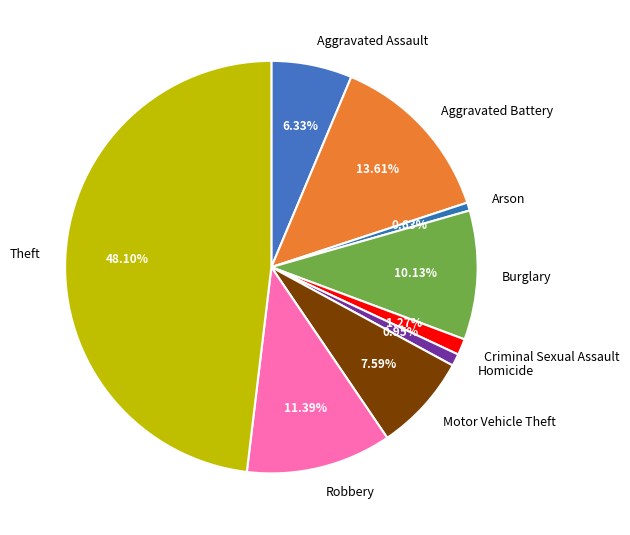

How many slices are in this pie chart?

9